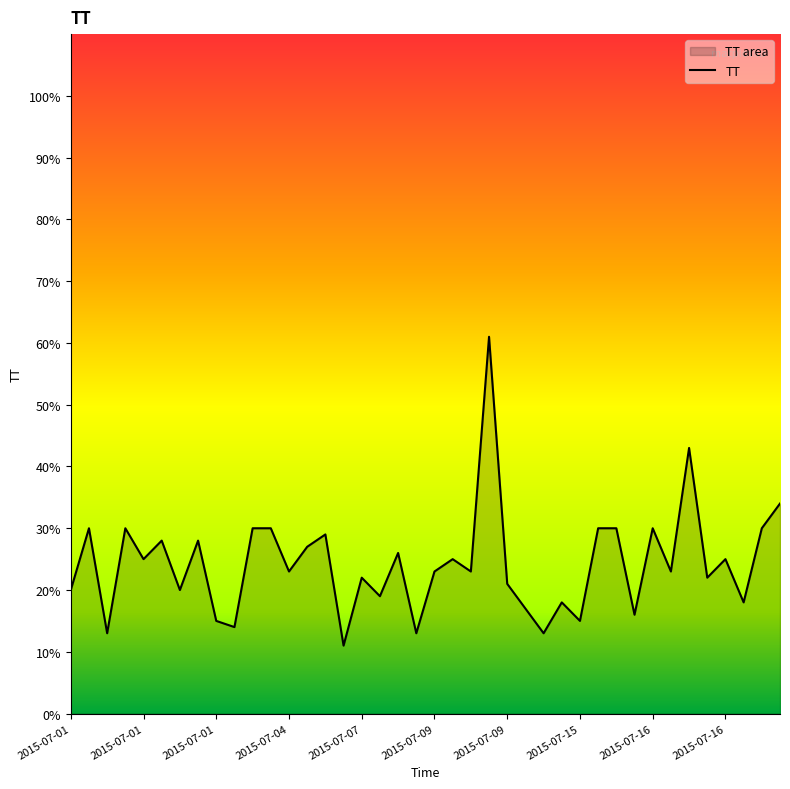

What is the sum of all values?

970